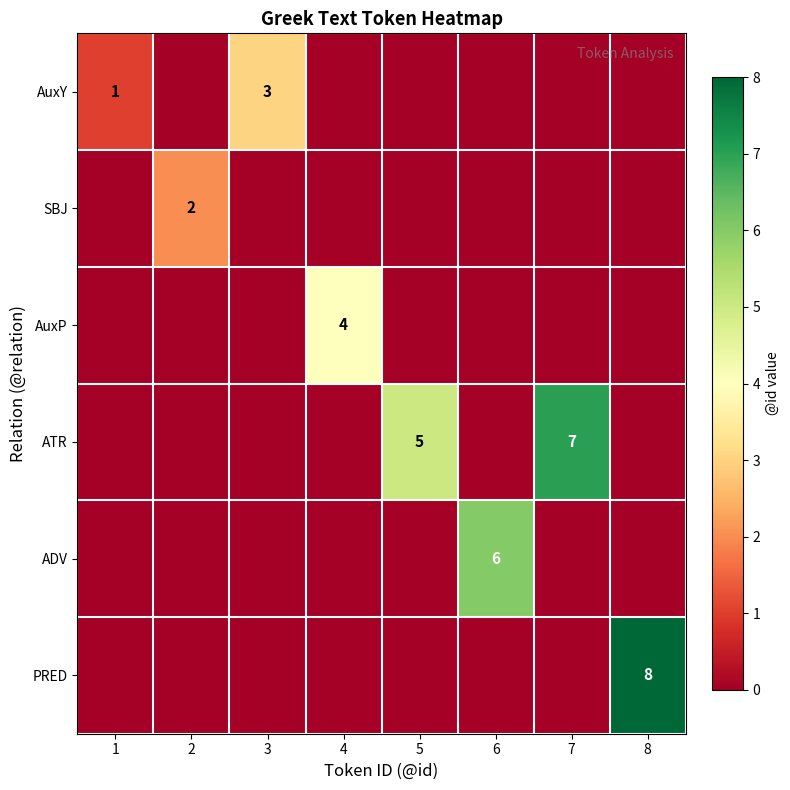

Is it true that ATR equals 5 at 5?

True